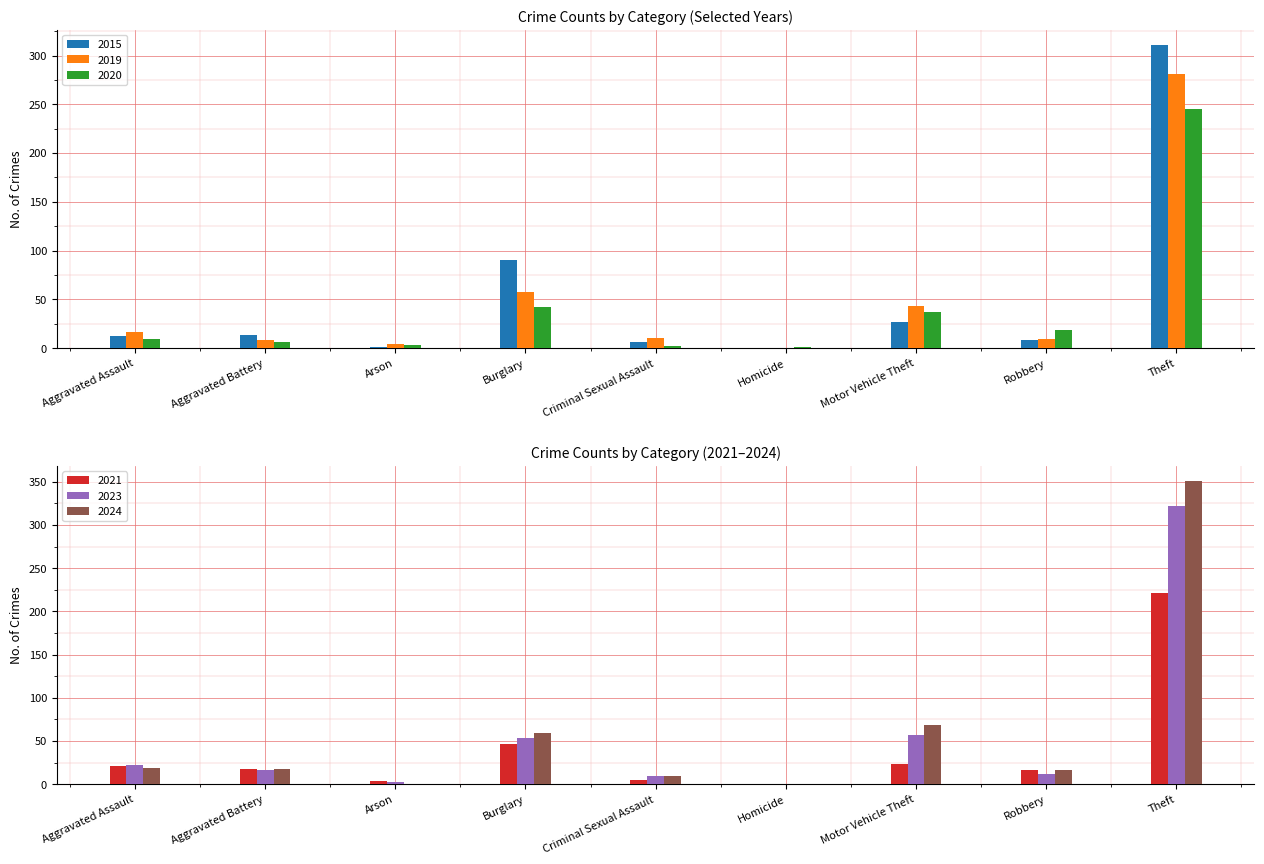

Which series has the largest range (max minus min)?

2024